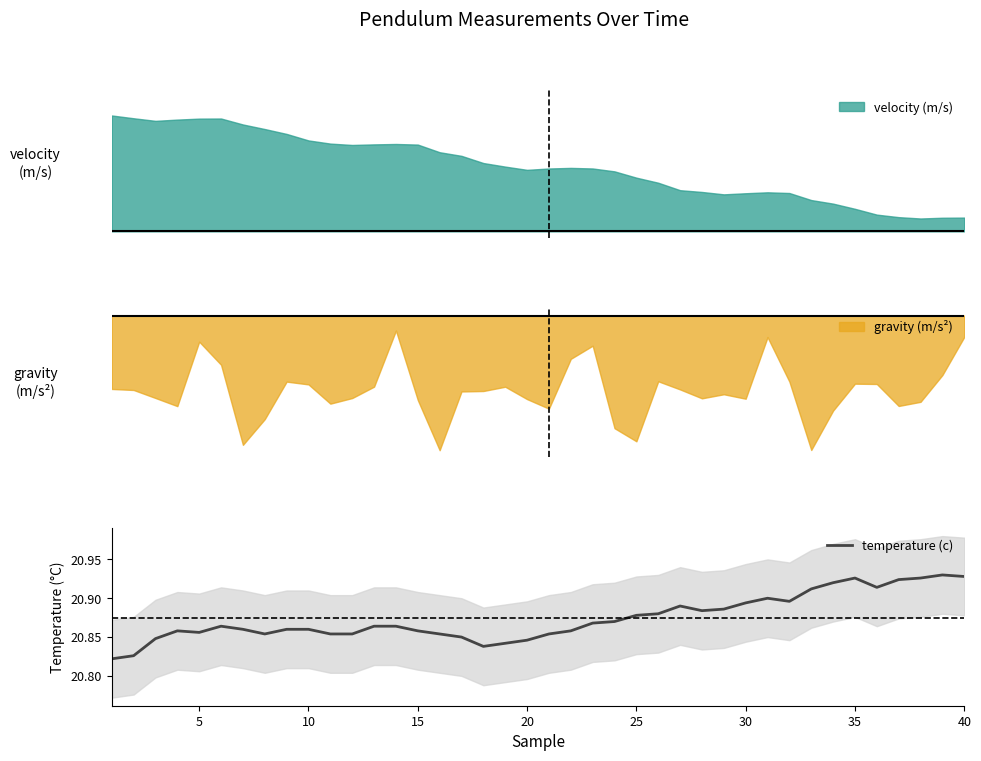

What is the minimum value shown in the chart?

20.8